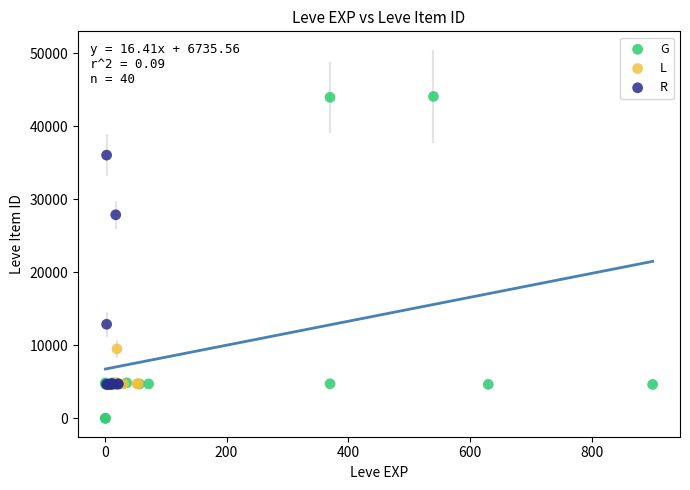

Which series reaches the minimum Y coordinate?

G